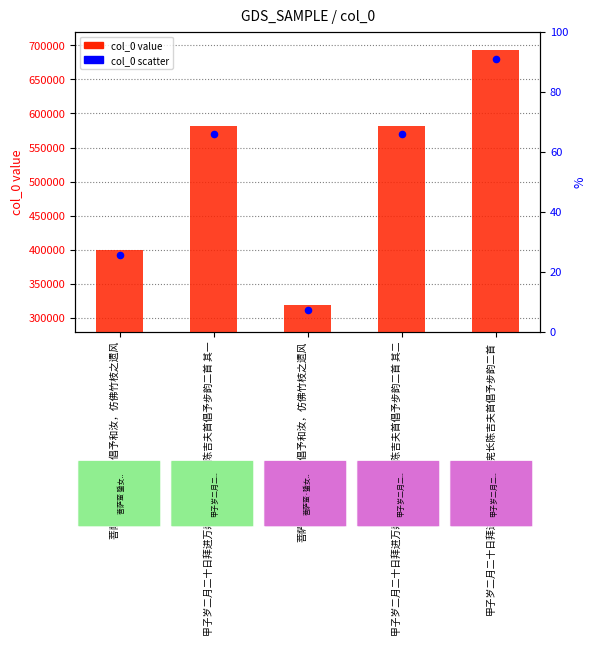

Which series contains the lowest Y value?

col_0 (scatter)